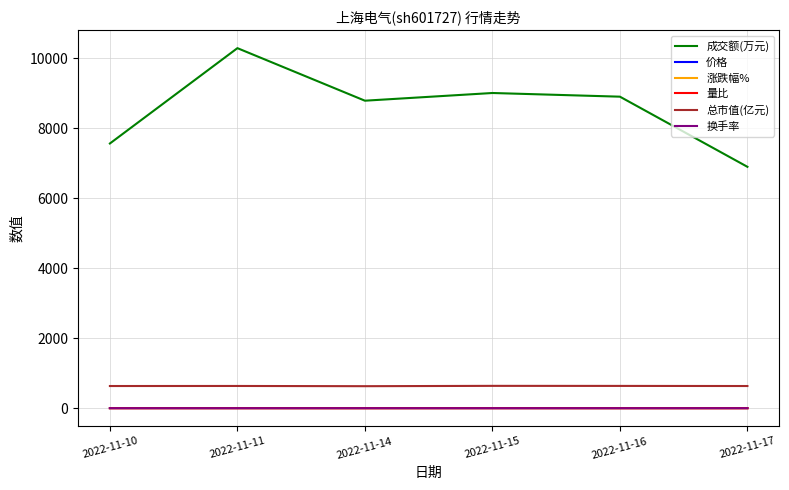

Which series changed the most between 2022-11-14 and 2022-11-17?

成交额(万元)